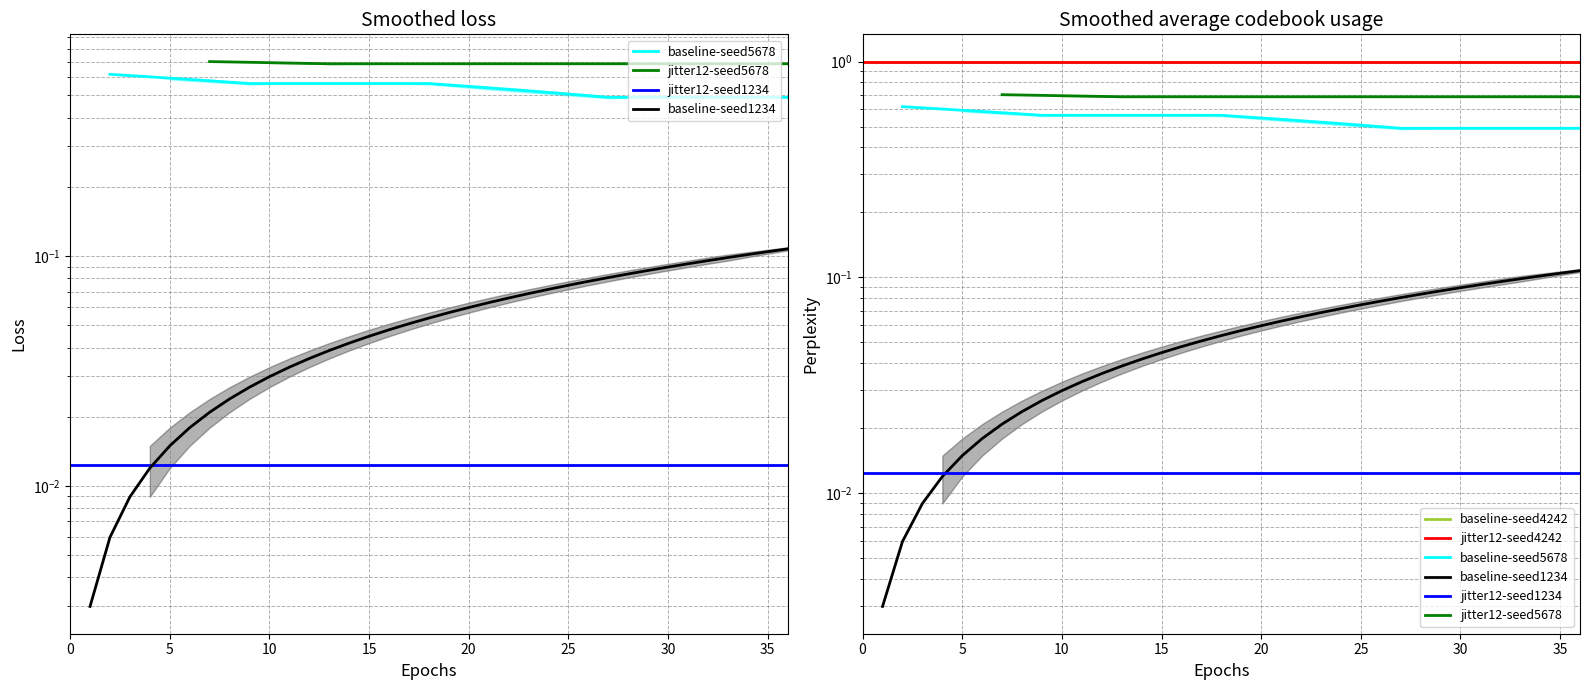

Between 28 and 31, which series saw the biggest shift?

baseline-seed1234